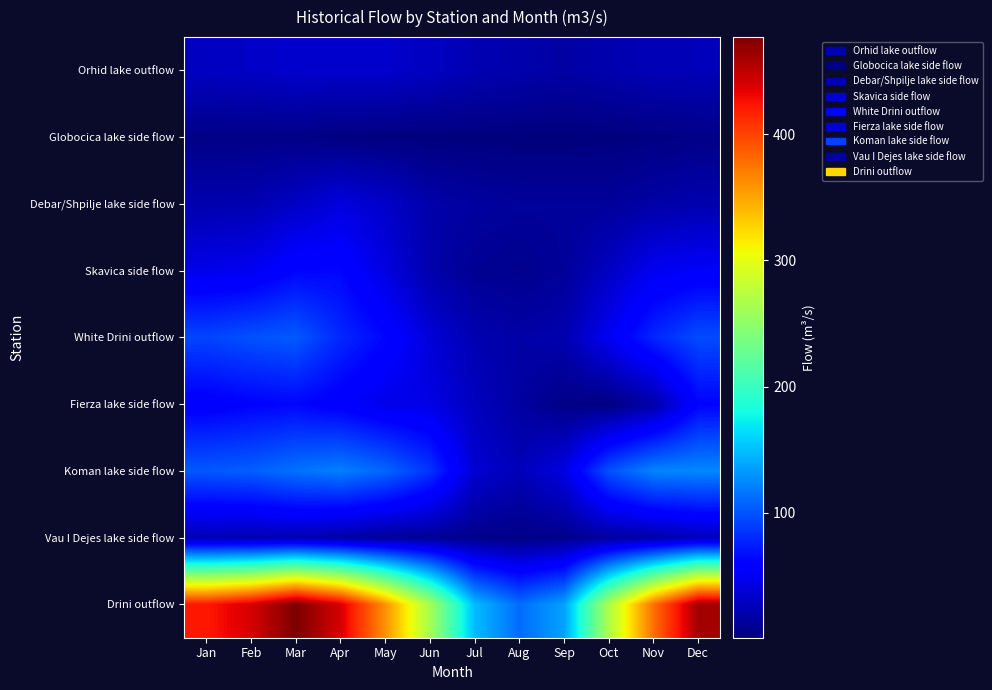

Which series has the largest total across all categories?

Drini outflow